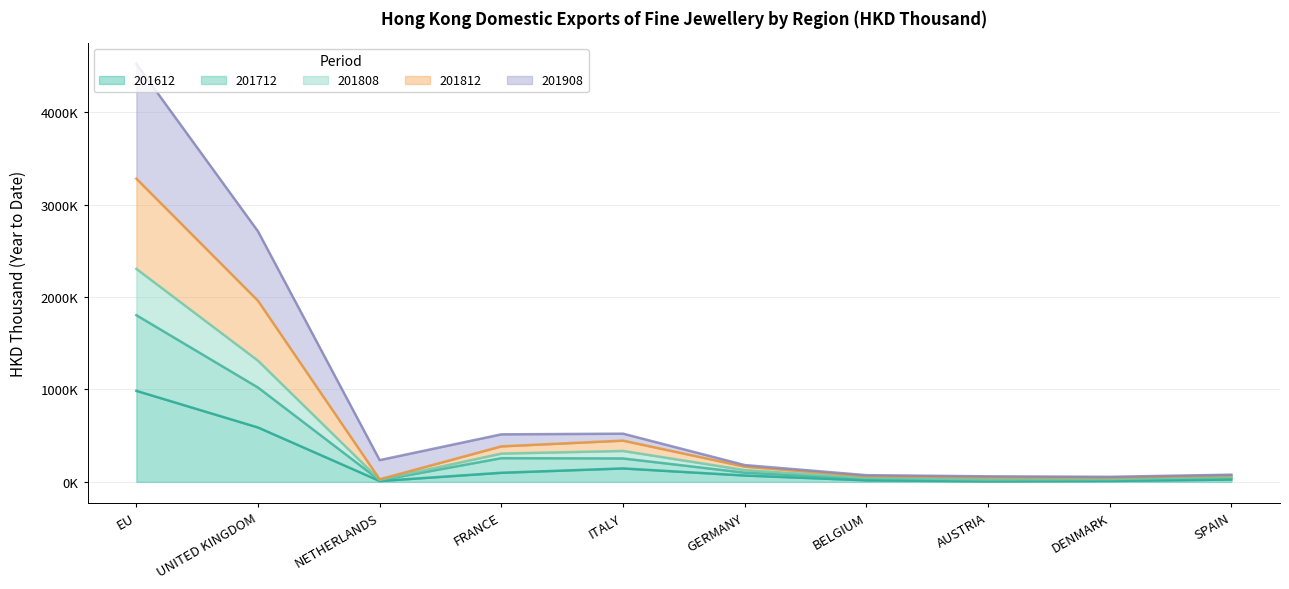

What is the difference between the highest and lowest values at NETHERLANDS?

226071.7